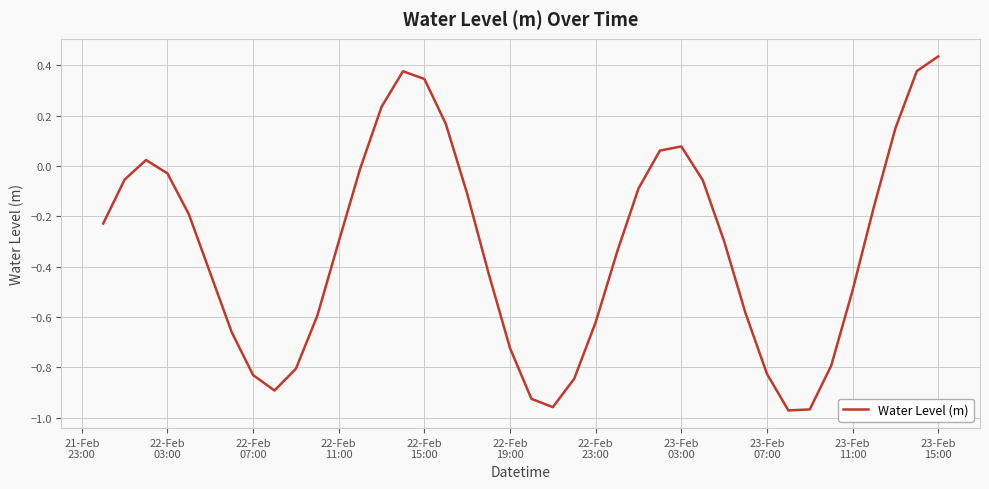

Is this an area chart (filled region under the line)?

No